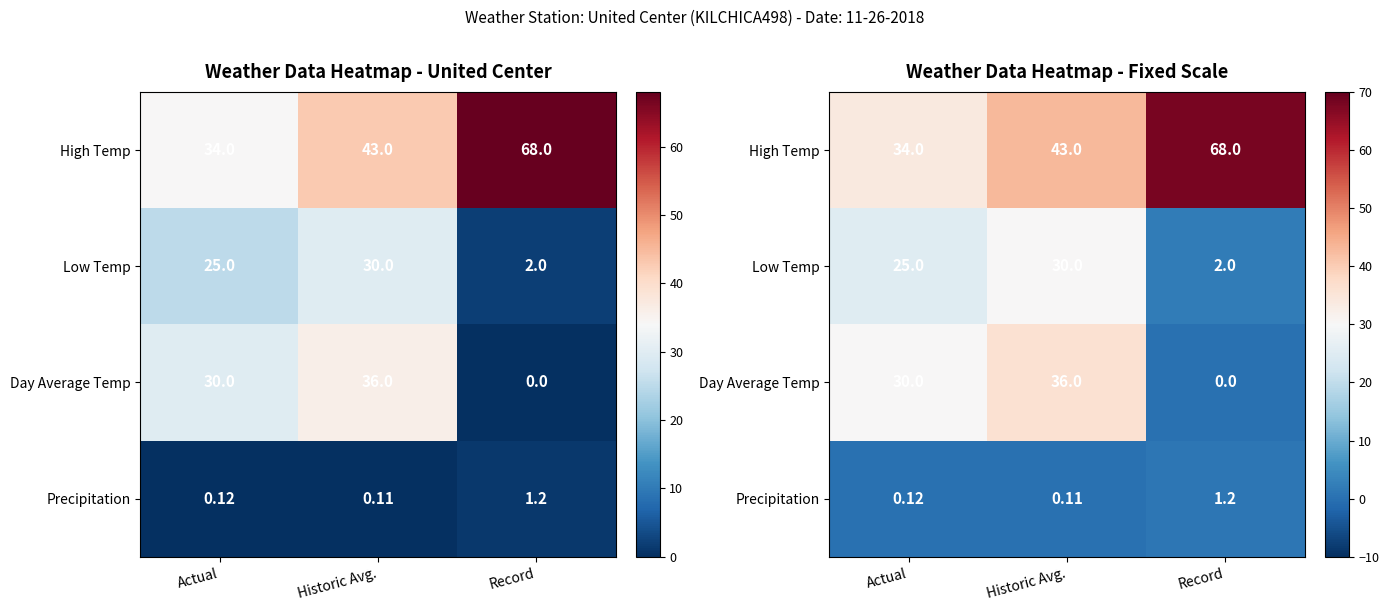

At how many categories does at least one series exceed 26?

3